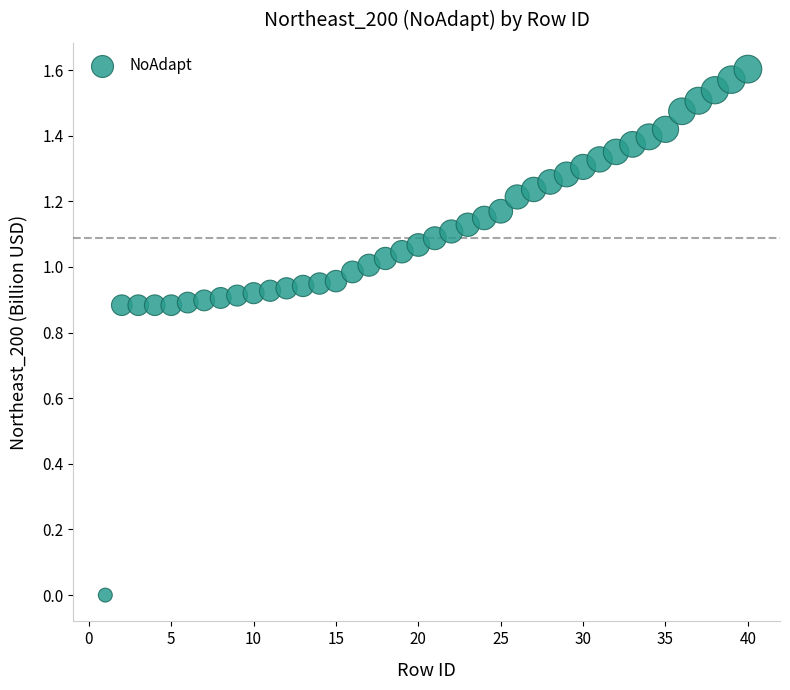

How many data points are displayed?

40